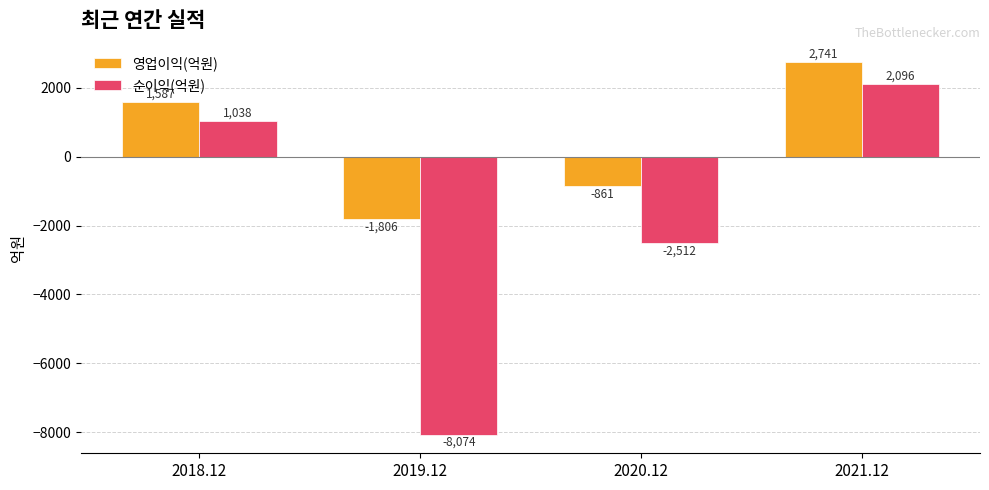

Between 2019.12 and 2021.12, which series saw the biggest shift?

순이익(억원)